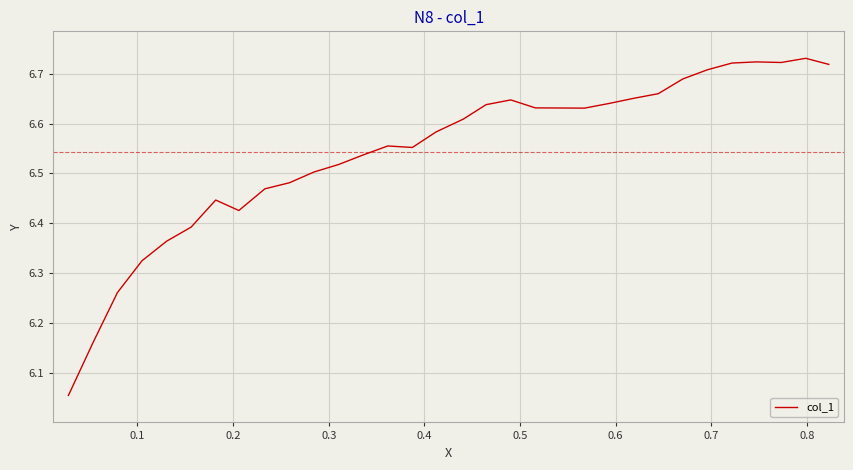

What is the difference between the maximum and minimum values?

0.7